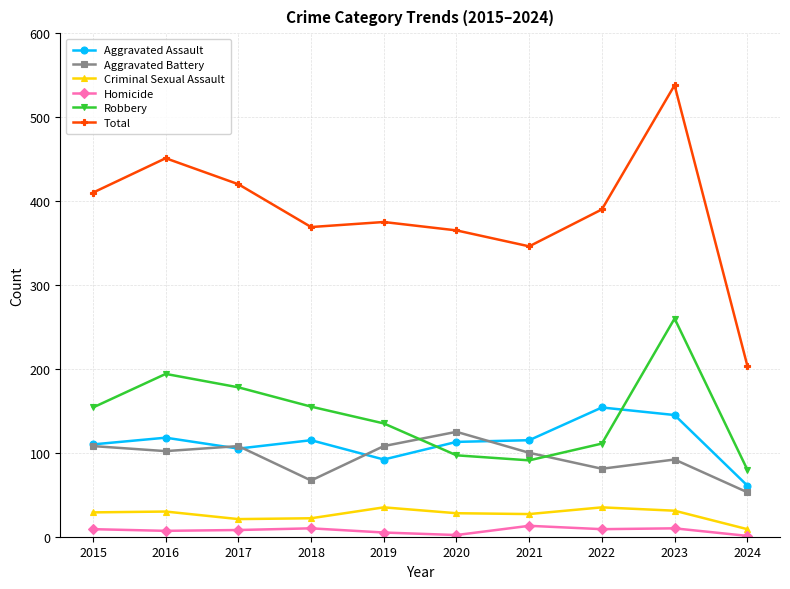

True or false: Total and Criminal Sexual Assault intersect in this chart.

False